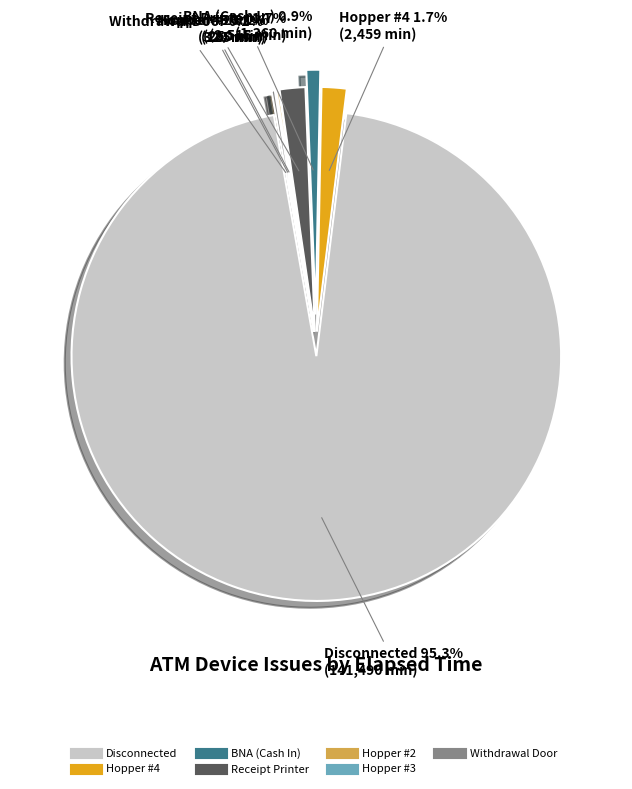

Combined, do BNA (Cash In) and Hopper #4 account for over 50%?

No